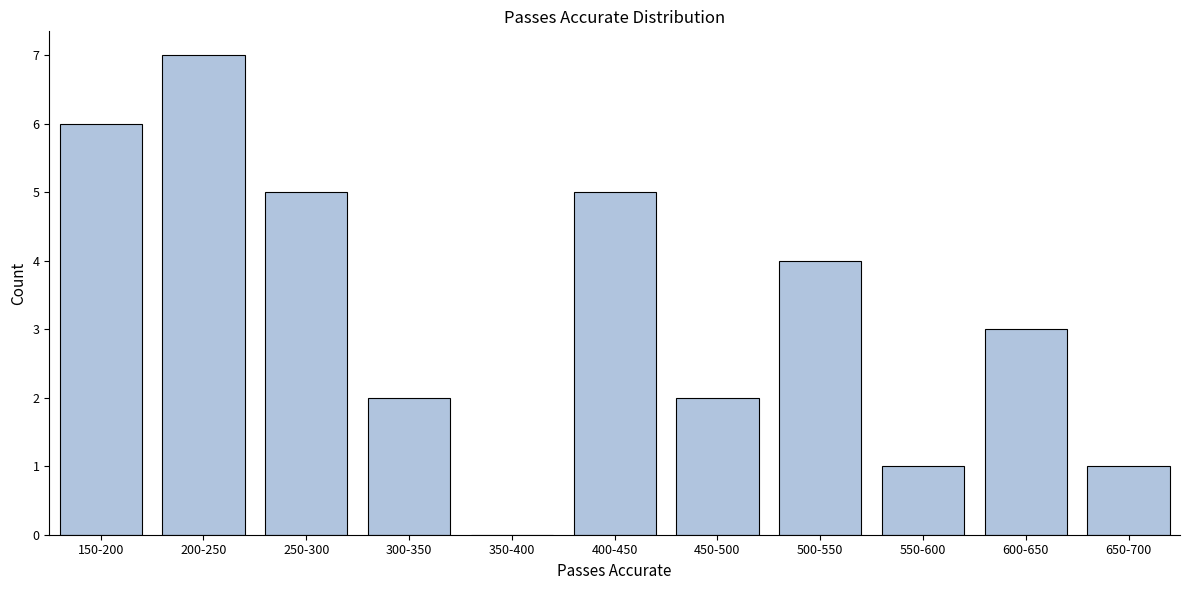

Reading right to left, transcribe all the data shown in this chart.

650-700=1	600-650=3	550-600=1	500-550=4	450-500=2	400-450=5	350-400=0	300-350=2	250-300=5	200-250=7	150-200=6